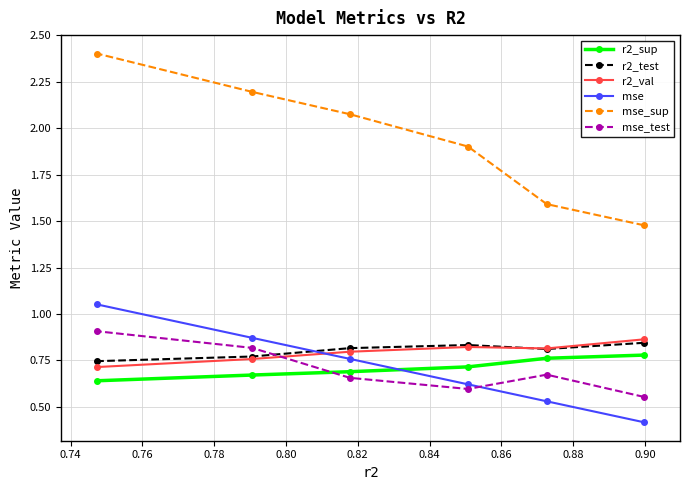

True or false: r2_sup and mse_sup cross at least once.

False